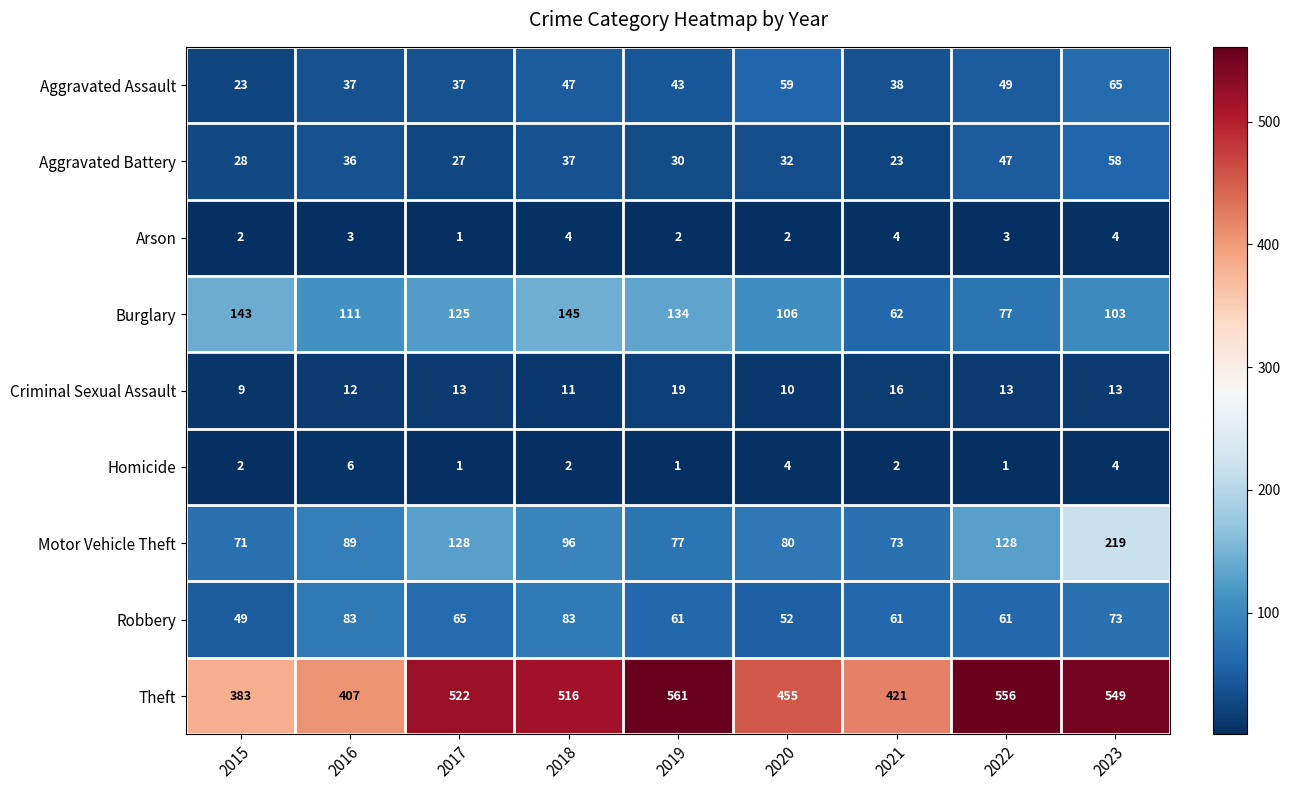

What is the minimum value shown in the chart?

1